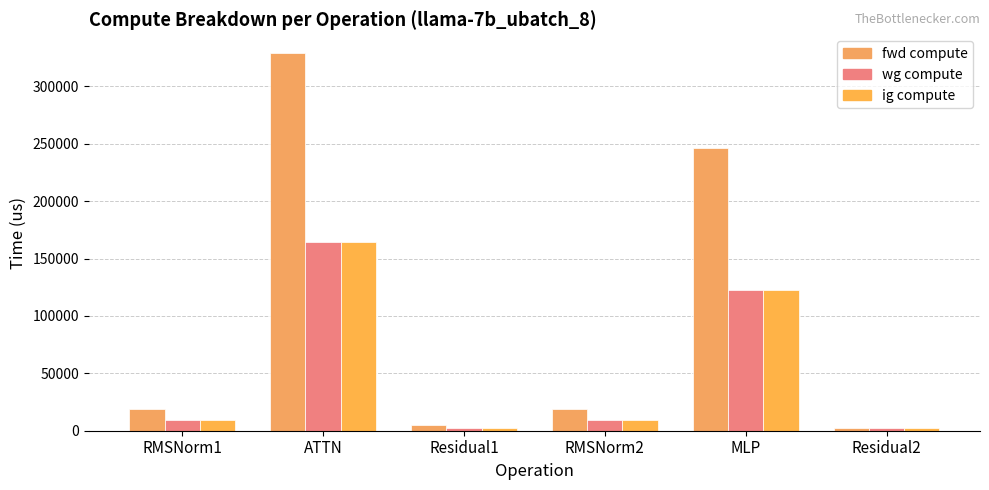

Are the bars horizontal?

No